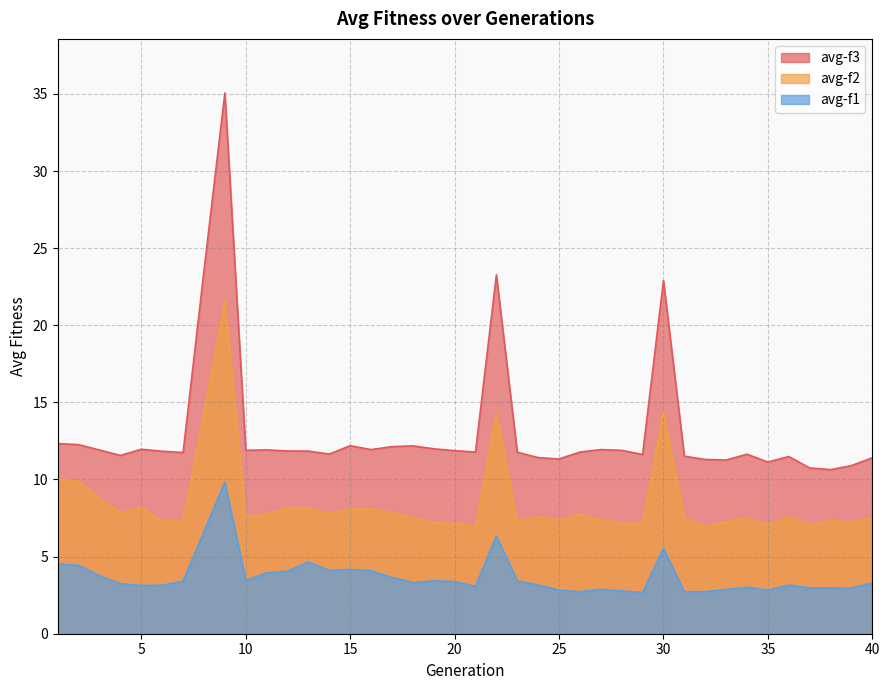

True or false: avg-f2 and avg-f3 cross at least once.

False